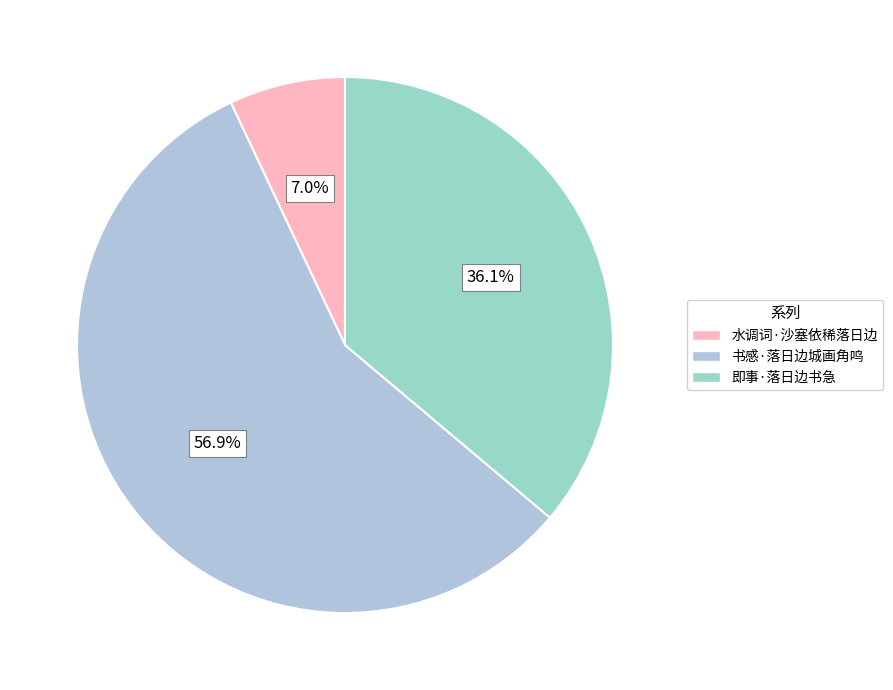

To the nearest percent, what is the difference between the 水调词·沙塞依稀落日边 and 即事·落日边书急 slice percentages?

29%